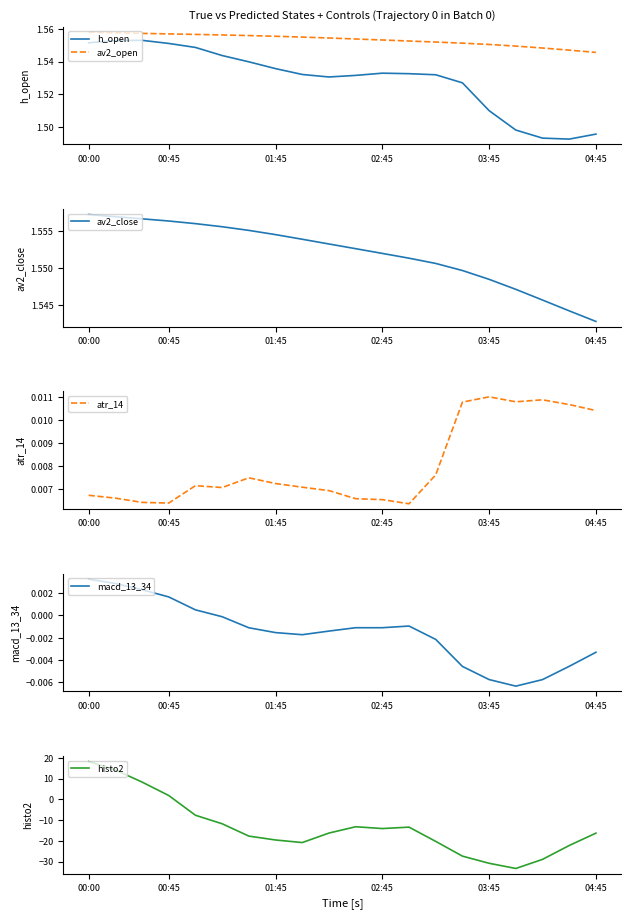

How many interior local valleys does the histo2 series have?

3